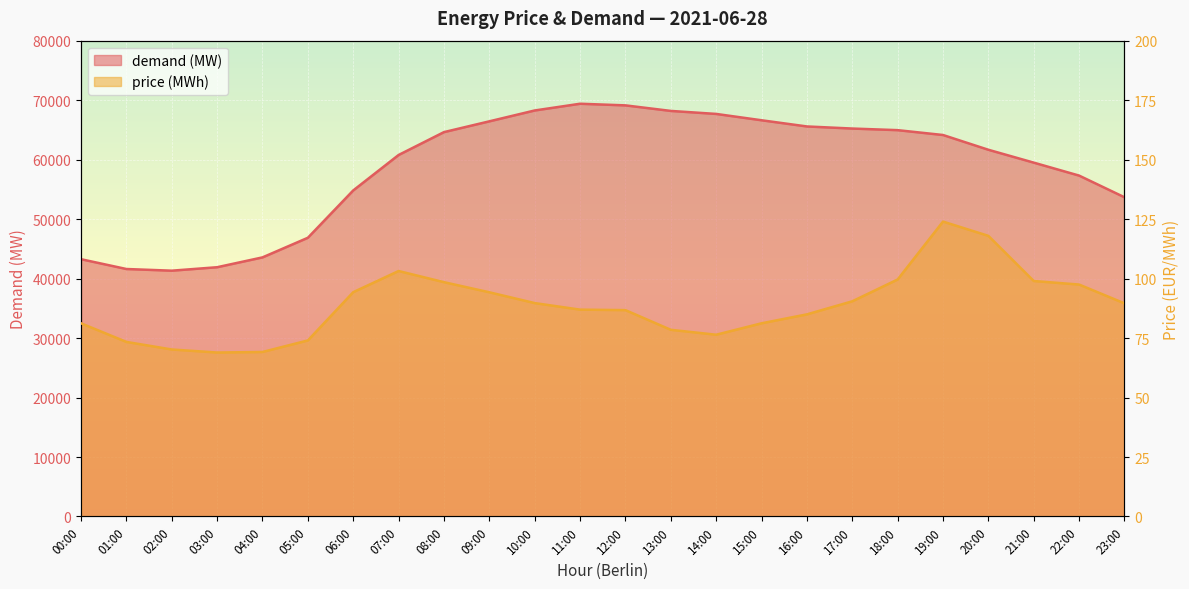

At how many categories does at least one series exceed 69155?

1